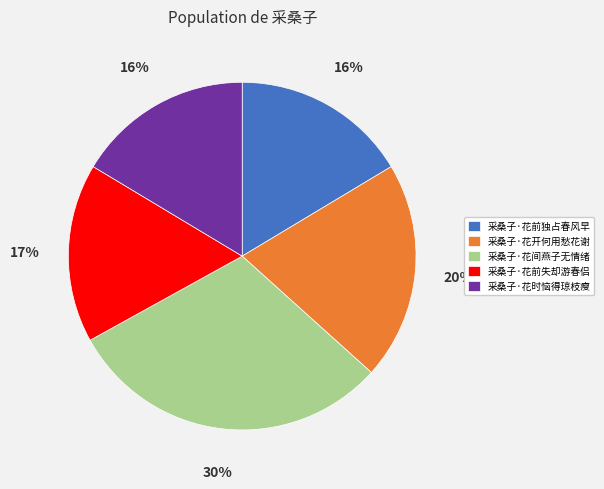

What is the ratio of the value at 采桑子·花时恼得琼枝瘦 to the value at 采桑子·花开何用愁花谢?

0.8